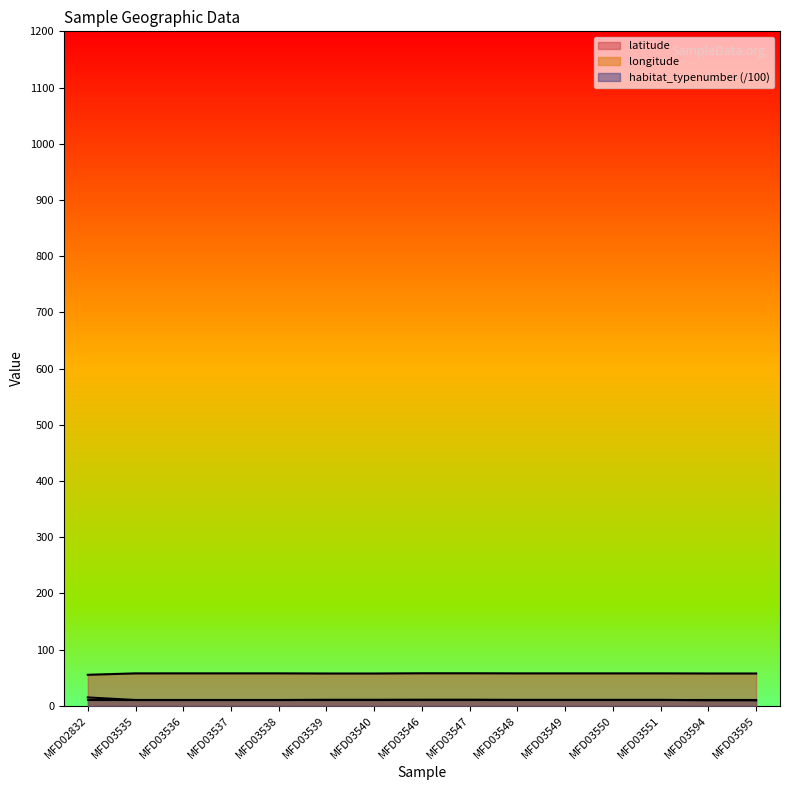

True or false: latitude and longitude intersect in this chart.

False